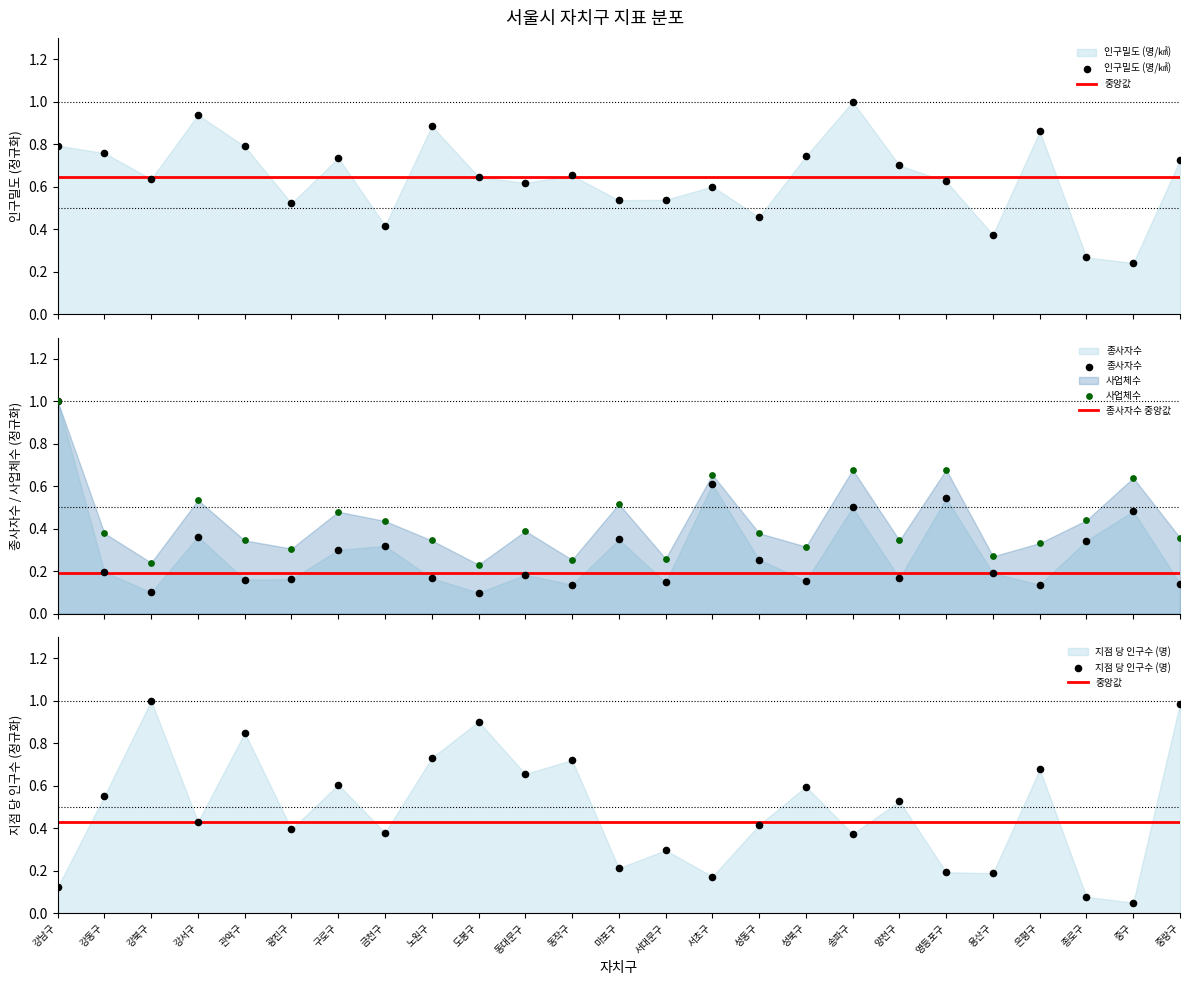

Which series contains the highest Y value?

인구밀도 (명/㎢)